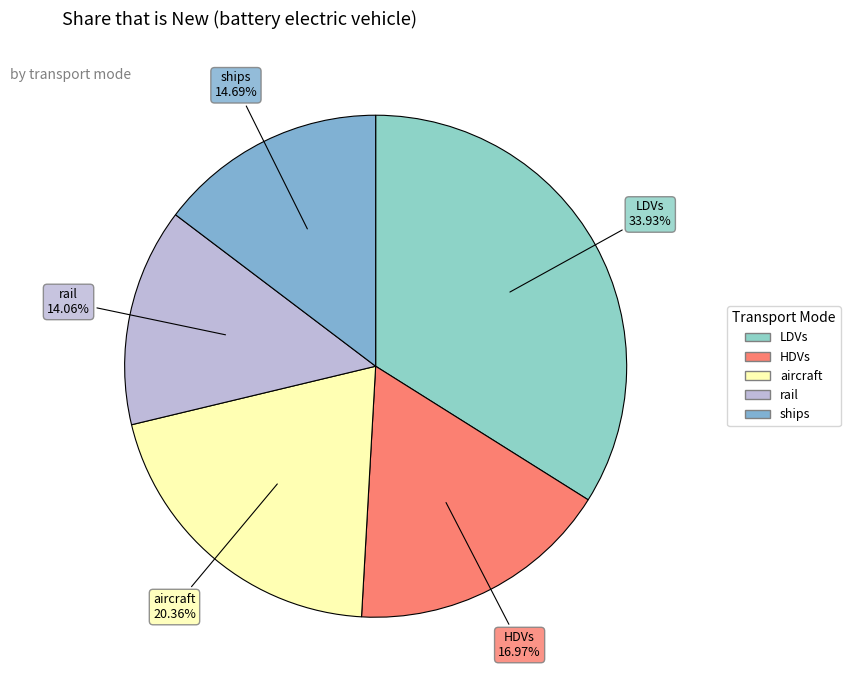

True or false: ships accounts for 29% of the total.

False